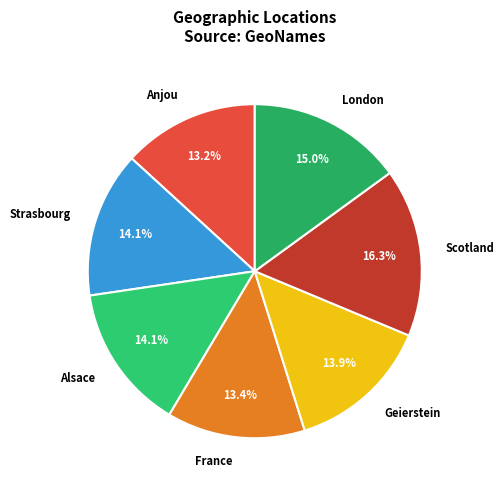

To the nearest percent, what is the difference between the largest and smallest slice percentages?

3%